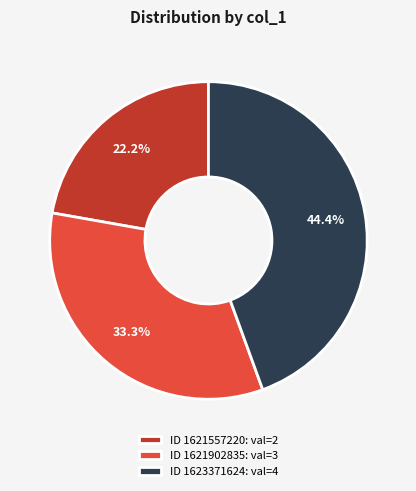

Does ID 1621557220: val=2 represent more than half of the total?

No